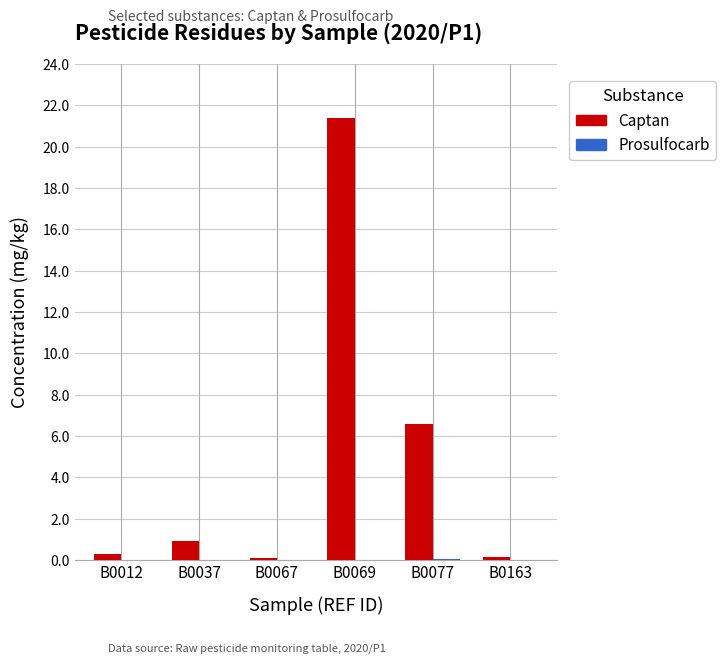

Is it true that Captan equals 0.3 at B0012?

True